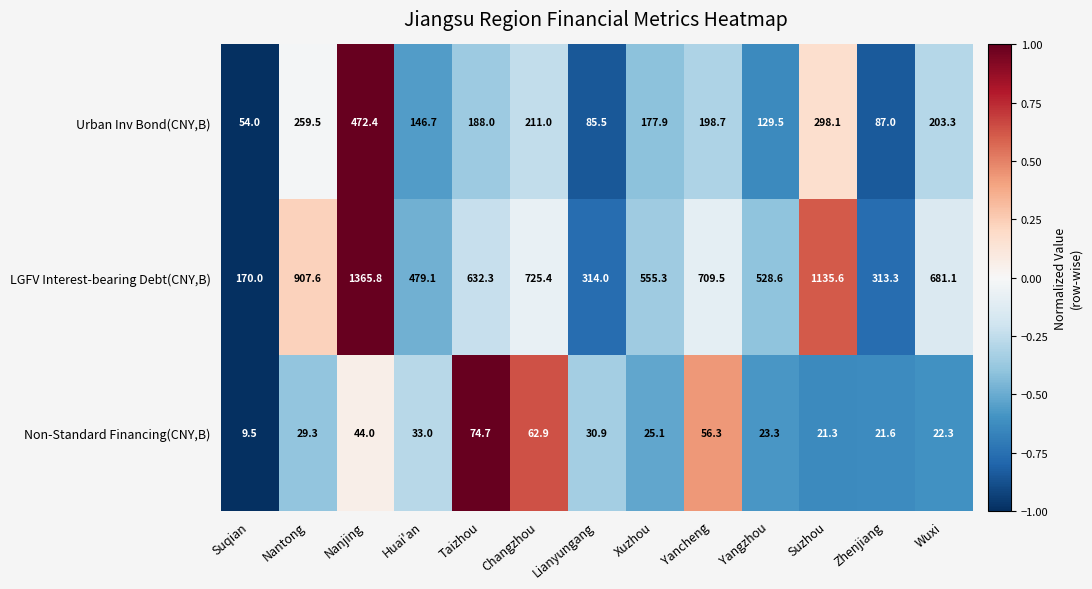

Between Huai'an and Xuzhou, which series saw the biggest shift?

LGFV Interest-bearing Debt(CNY,B)